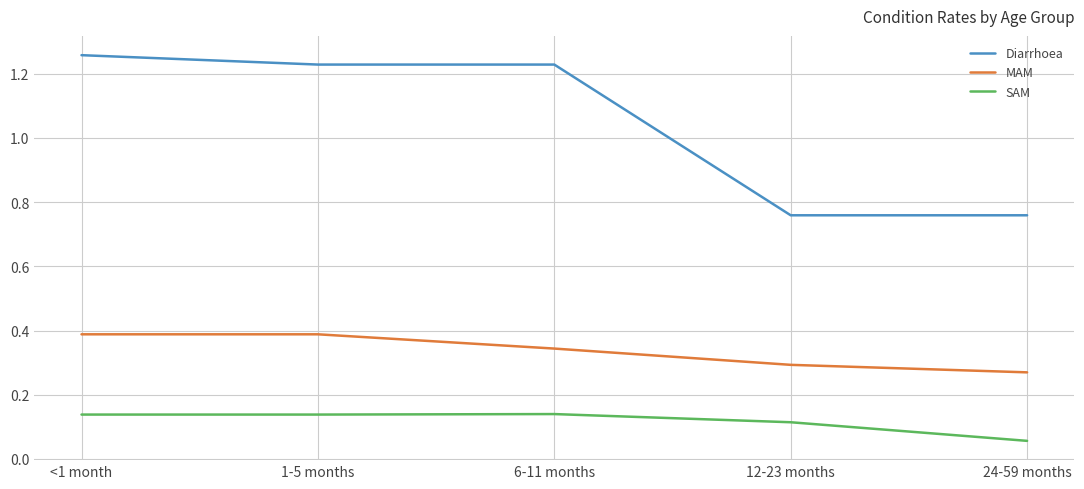

Rank the series by their maximum value, from highest to lowest.

Diarrhoea, MAM, SAM